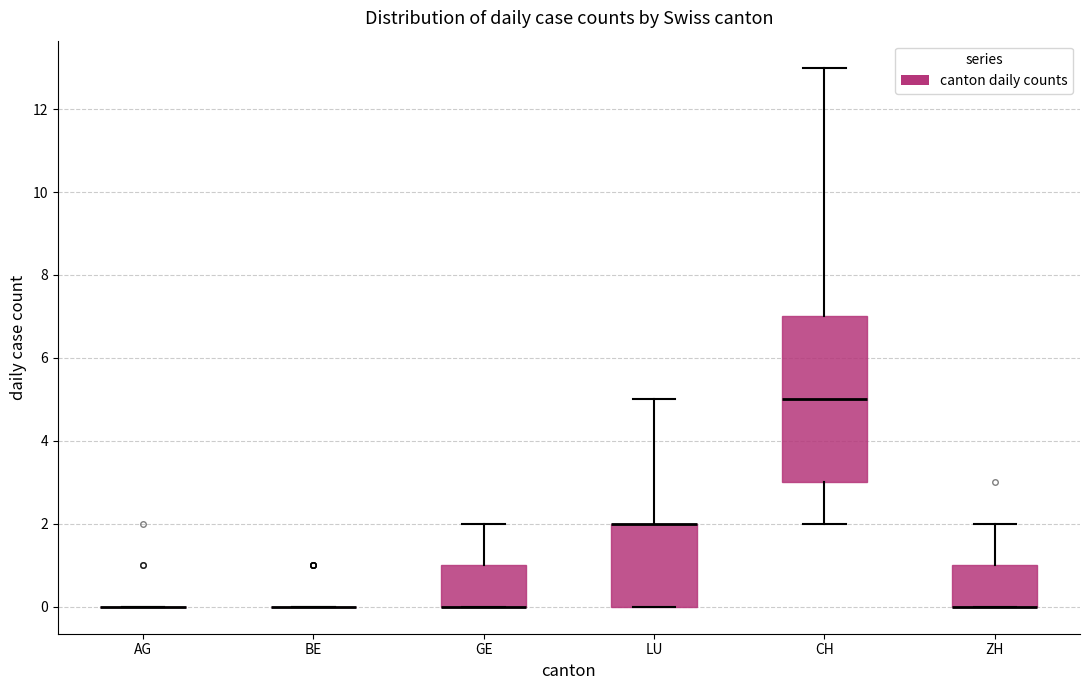

Reading left to right, transcribe this box plot: for each box, give where its median line is, the range the box spans, and where its two whiskers end, as read against the y-axis. The values are not printed on the chart, so give them approximately, as read against the axis.

AG: box collapsed to a line at 0, whiskers 0 to 0
BE: box collapsed to a line at 0, whiskers 0 to 0
GE: median 0 (drawn on the box's lower edge), box 0 to 1, whiskers 0 to 2
LU: median 2 (drawn on the box's upper edge), box 0 to 2, whiskers 0 to 5
CH: median 5, box 3 to 7, whiskers 2 to 13
ZH: median 0 (drawn on the box's lower edge), box 0 to 1, whiskers 0 to 2